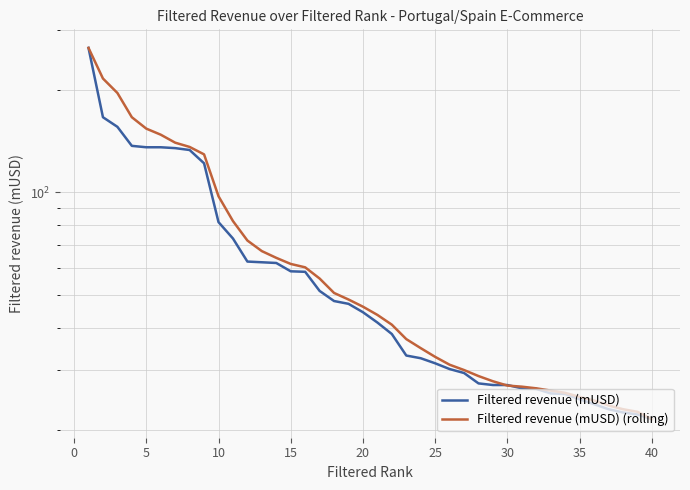

What is the minimum value for Filtered revenue (mUSD) (rolling)?

21.5